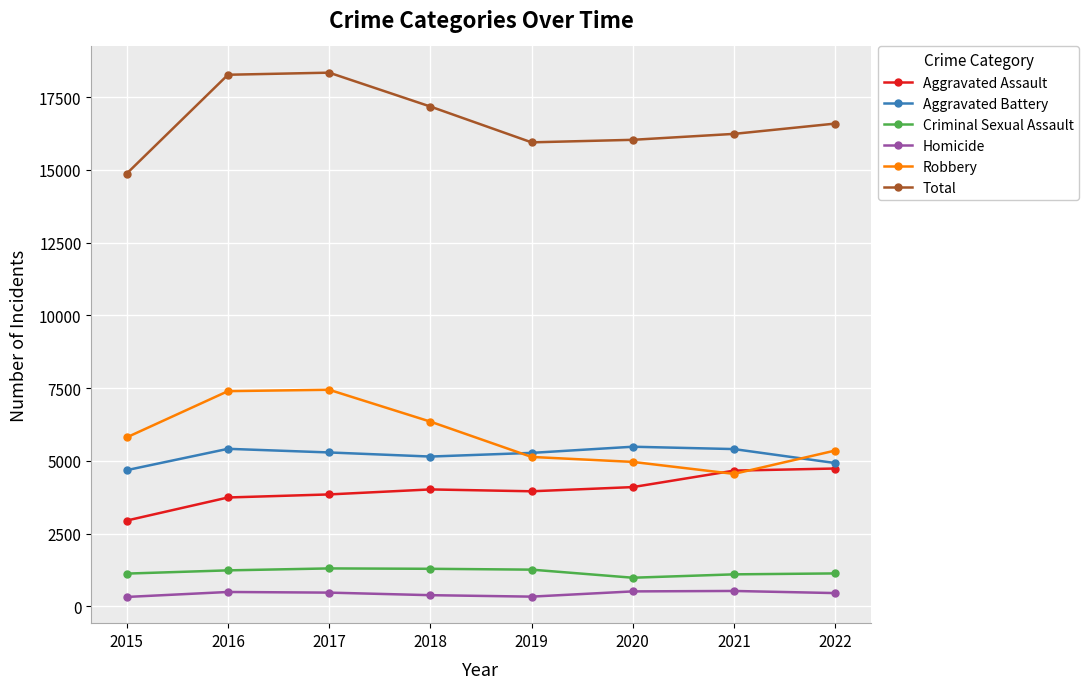

What is the sum of the Robbery values at 2021 and 2019?

9685